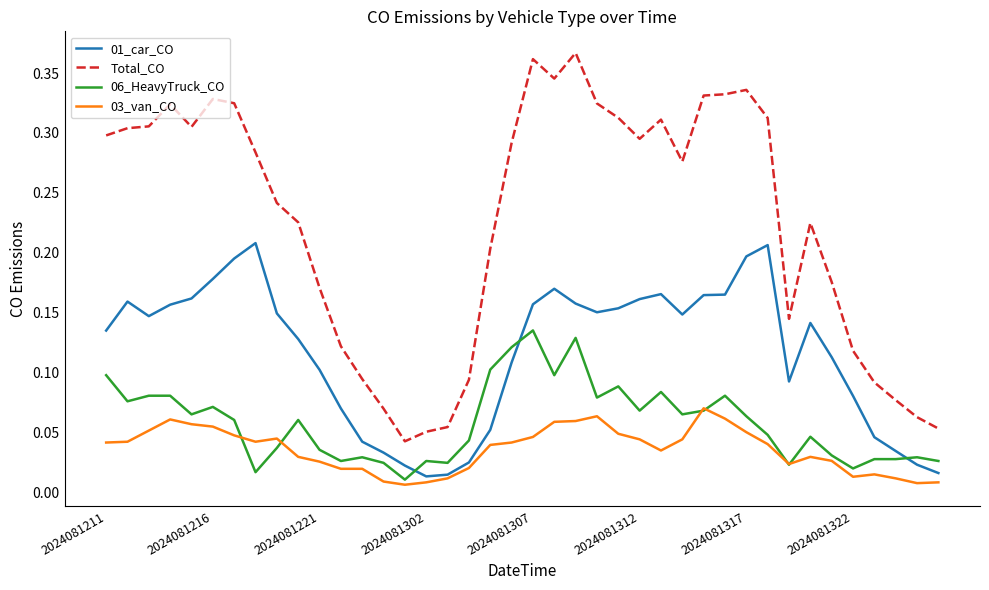

Which series has the widest spread of values?

Total_CO